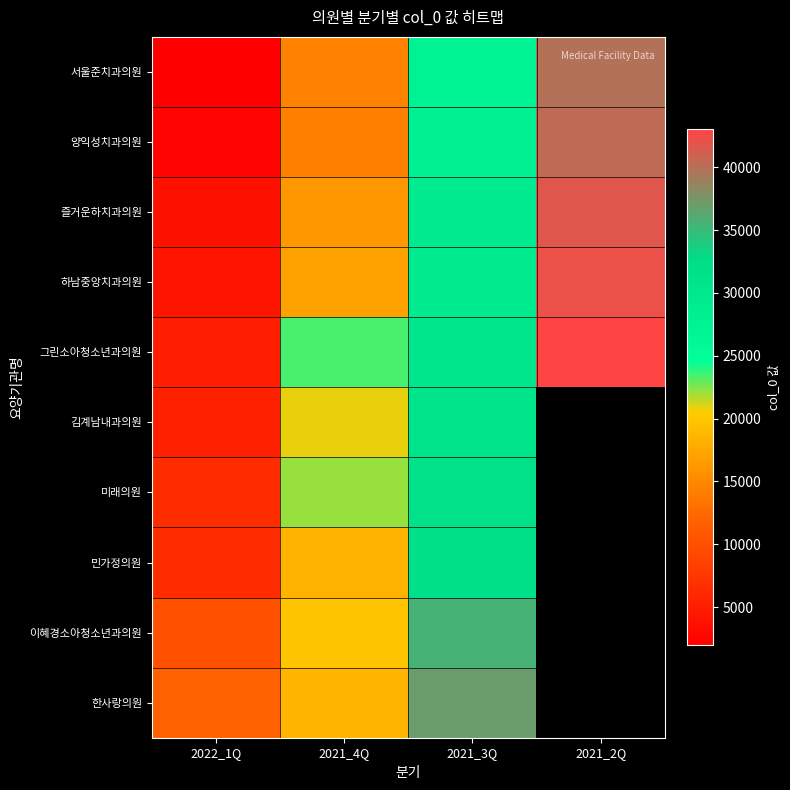

Count the number of data series in this chart.

10